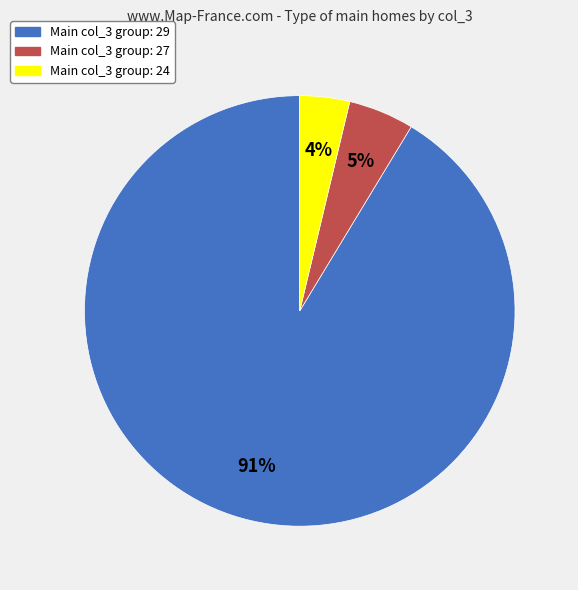

Count the number of slices in the pie.

3